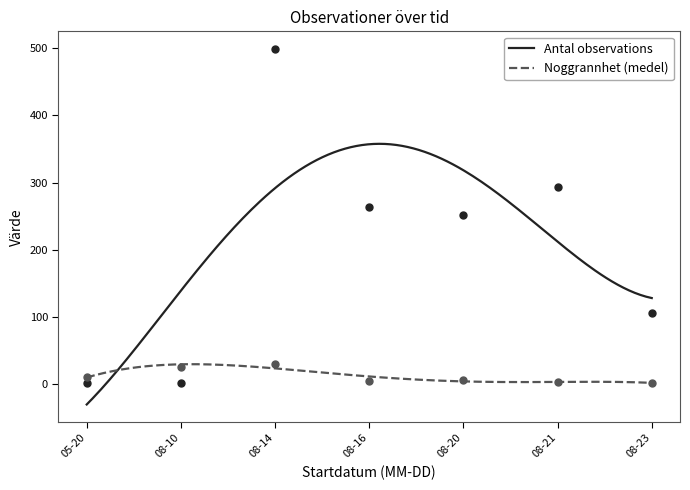

Which series has the widest spread of values?

Antal observations